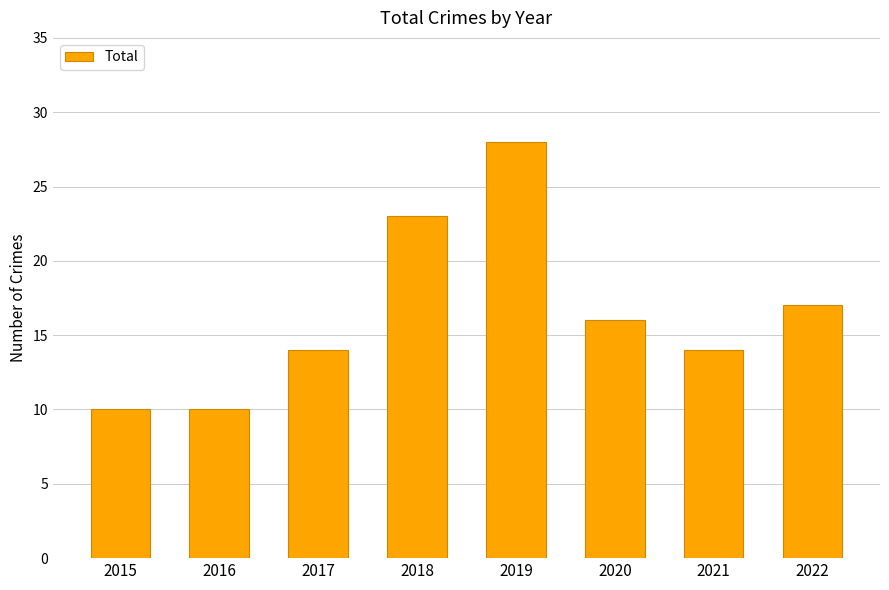

Which category has the highest value across all series?

2019